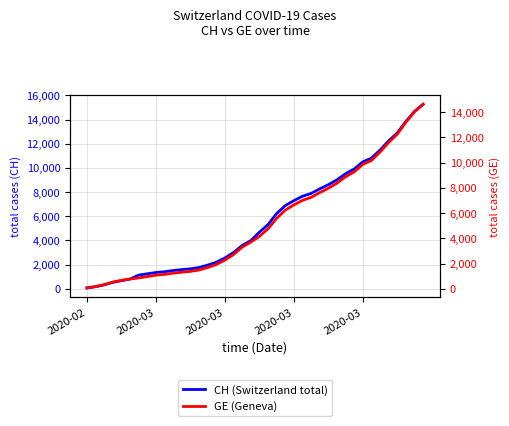

Rank the series by their average value, from lowest to highest.

GE (Geneva), CH (Switzerland total)